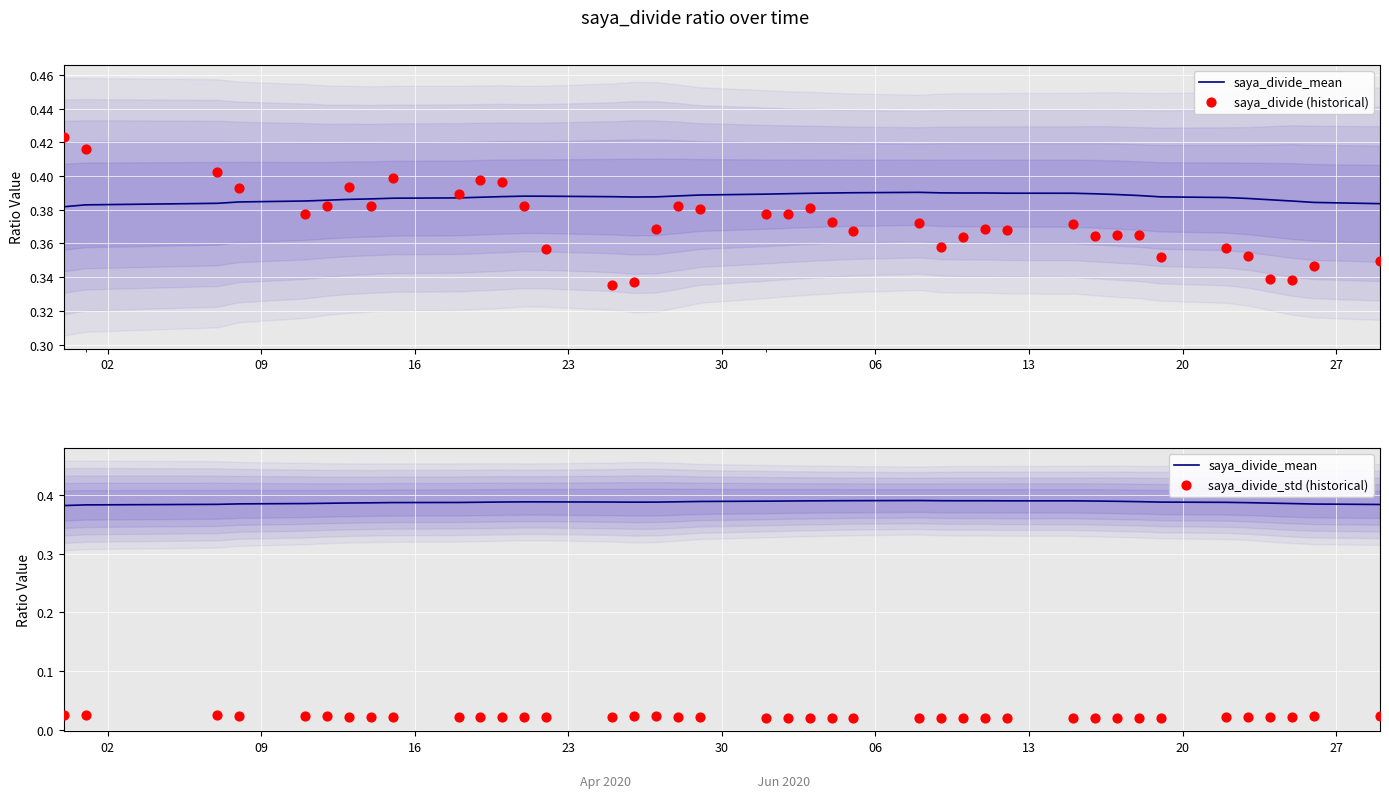

Which series has the largest Y range (max minus min)?

saya_divide (historical)